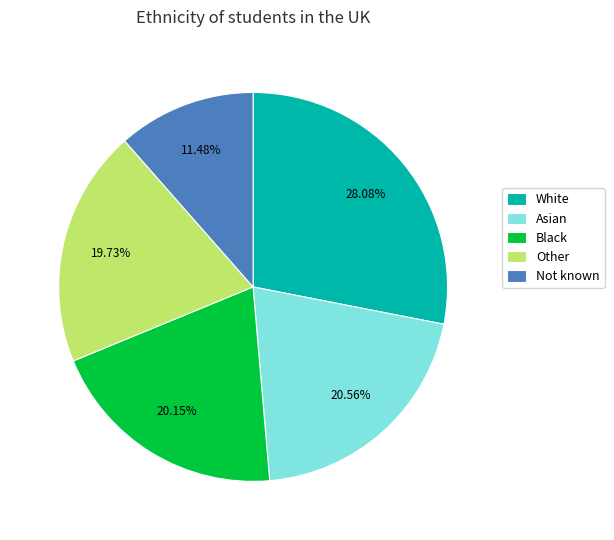

Which slice is the smallest?

Not known